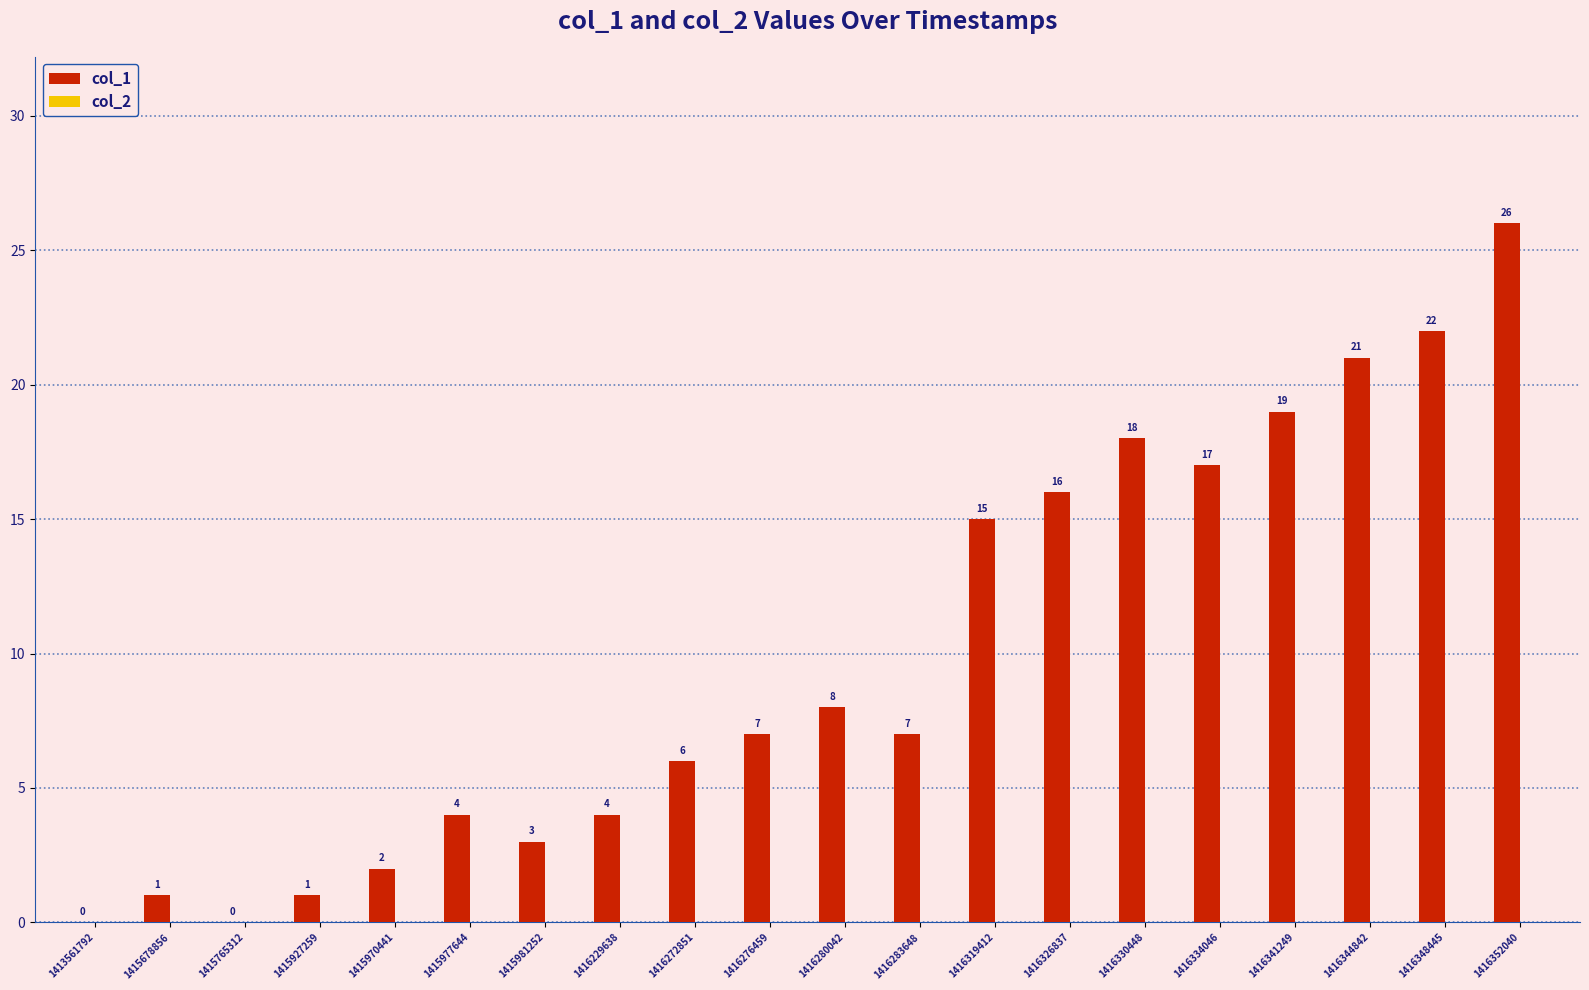

At which category does the chart reach its peak across all series?

1416352040